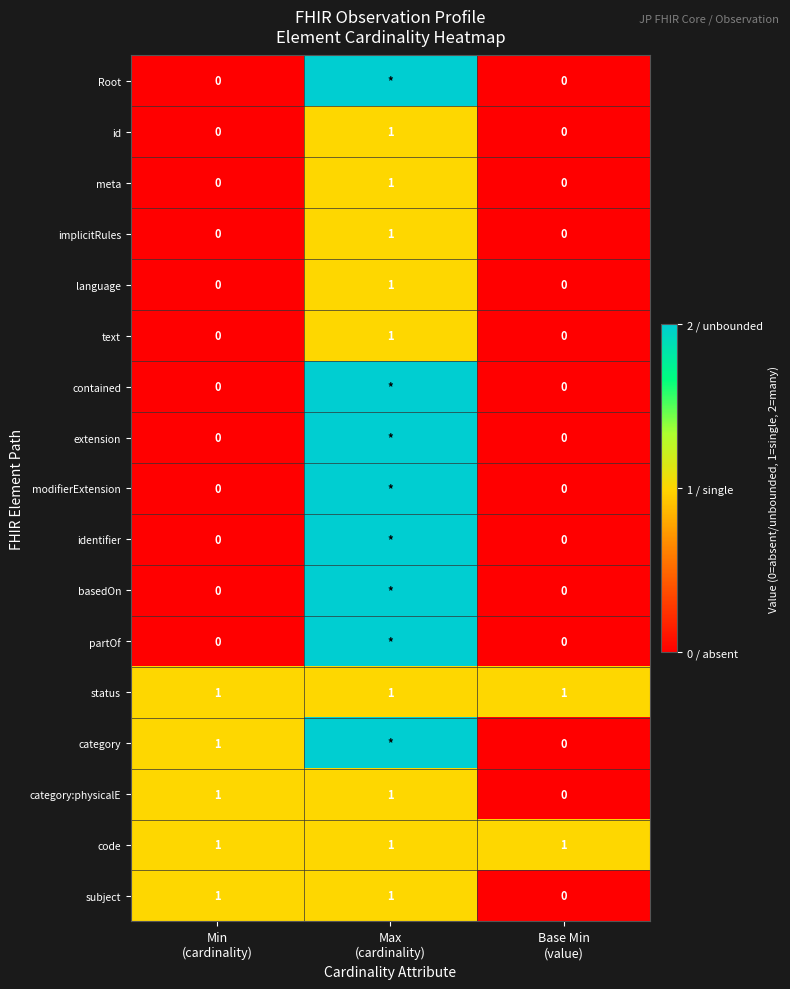

How many values in implicitRules are above zero?

1